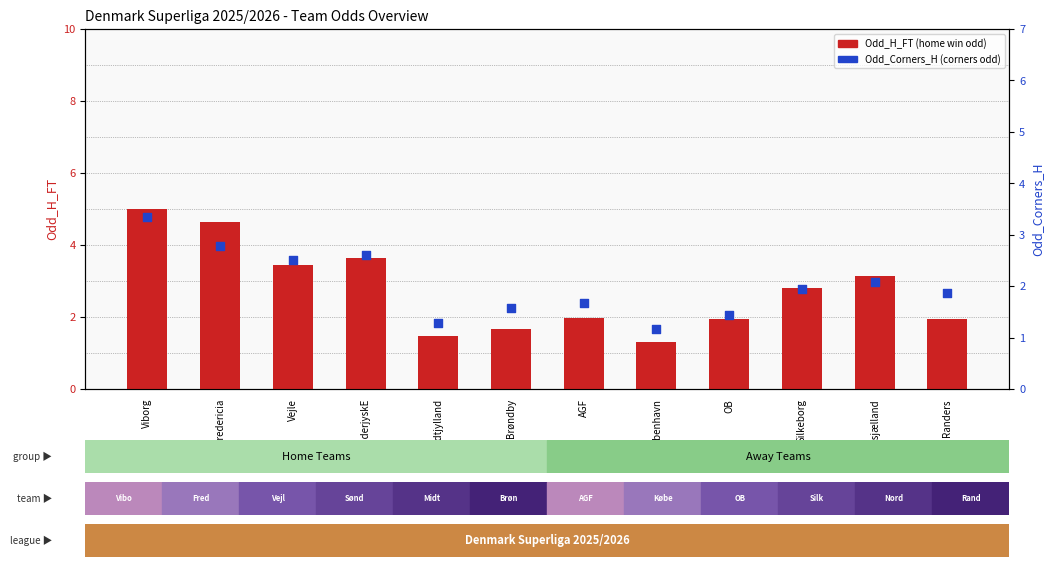

At how many categories does at least one series exceed 2?

6